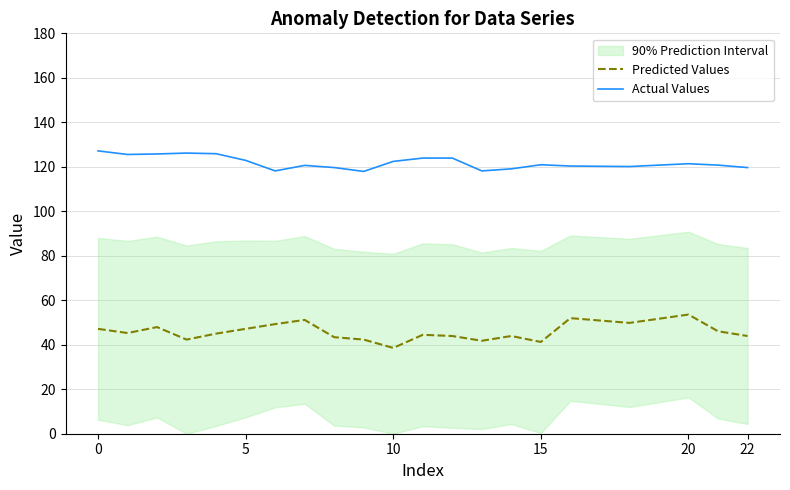

True or false: Predicted Values and Actual Values intersect in this chart.

False